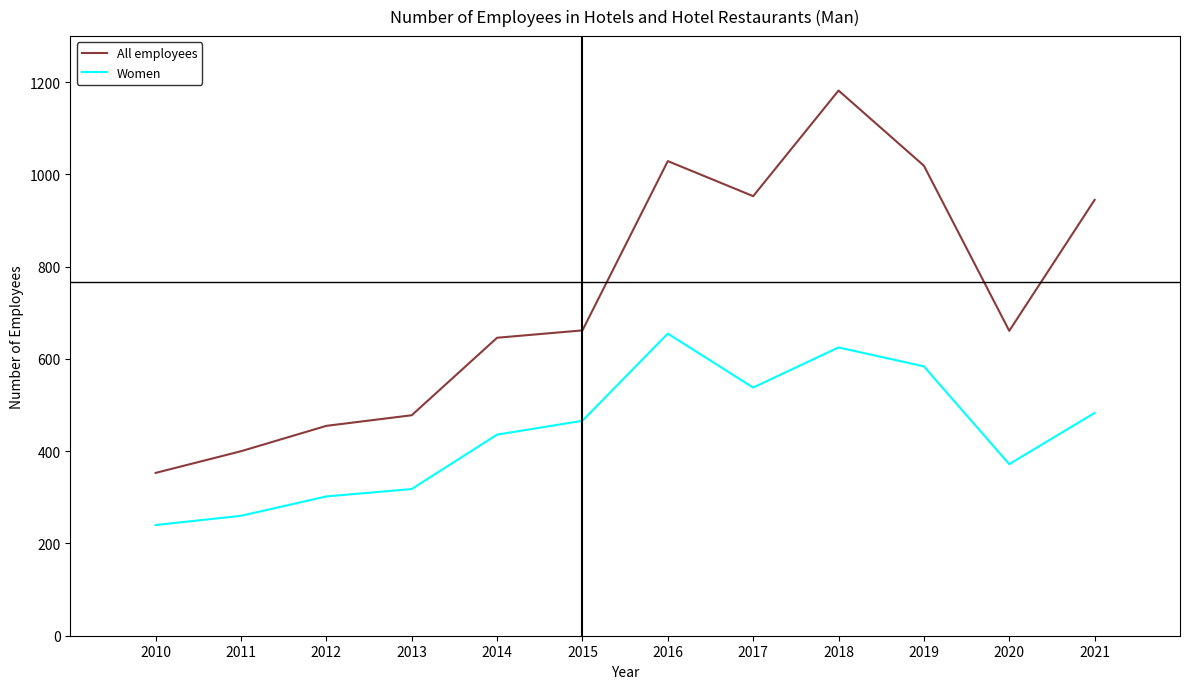

What is the difference between the All employees values at 2010 and 2018?

829